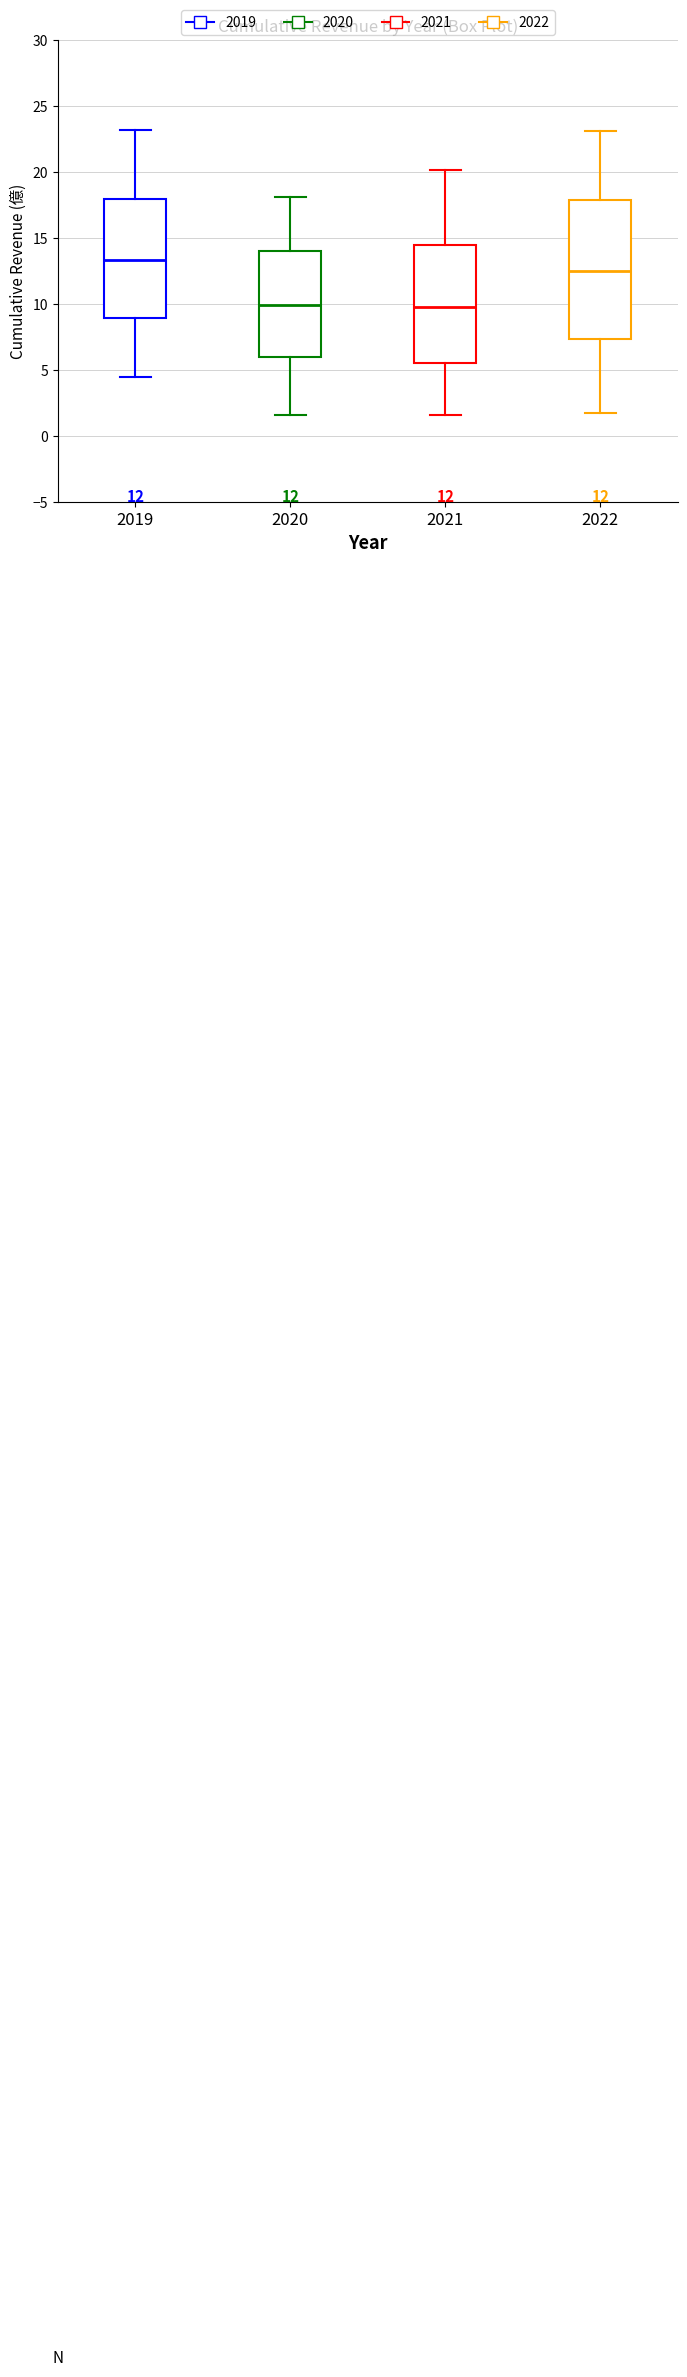

Which box has the highest median line?

2019